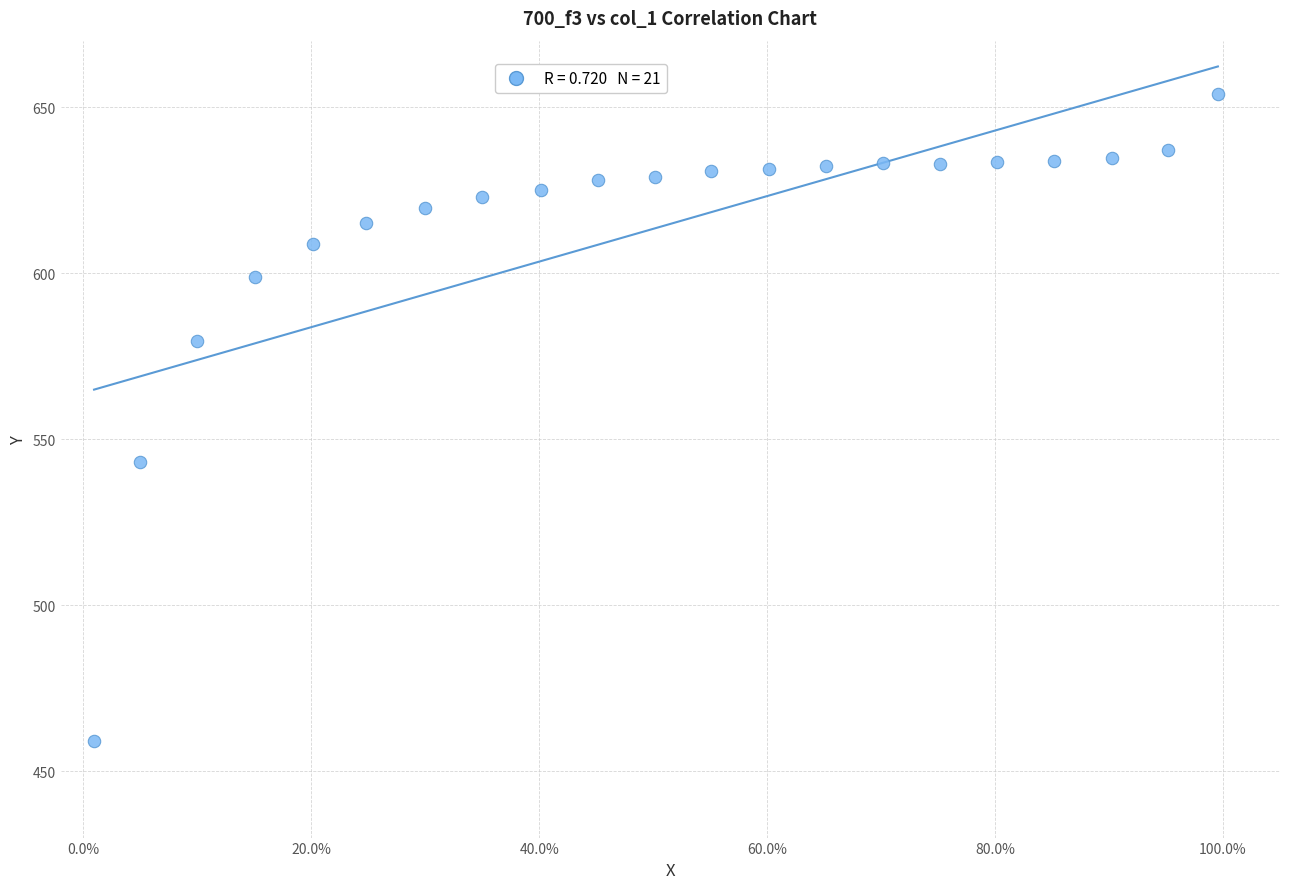

What is the range of Y values (max minus min)?

194.7